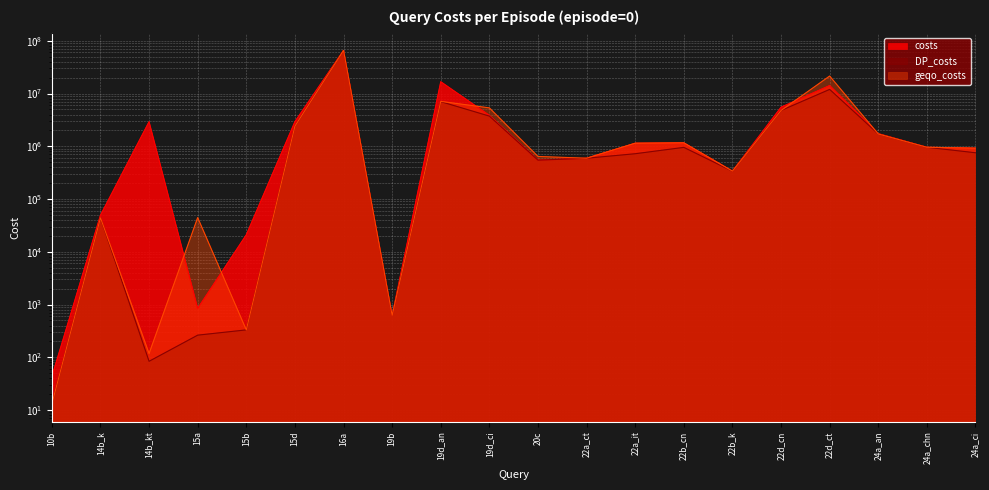

Which series has the widest spread of values?

DP_costs